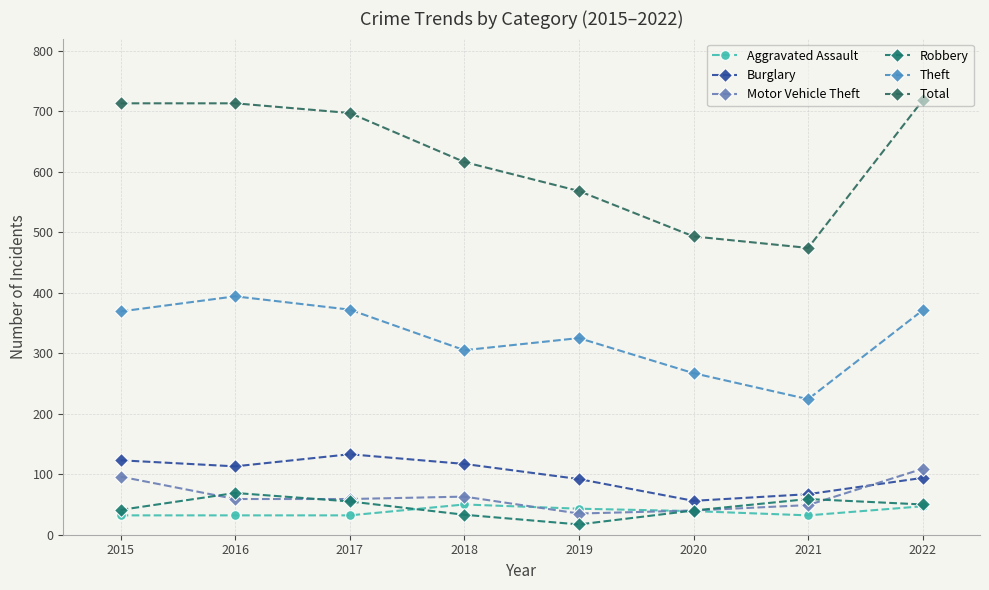

Count the number of data series in this chart.

6